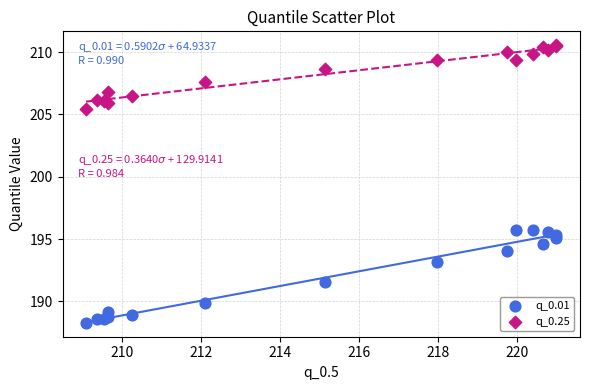

Which series contains the highest Y value?

q_0.25